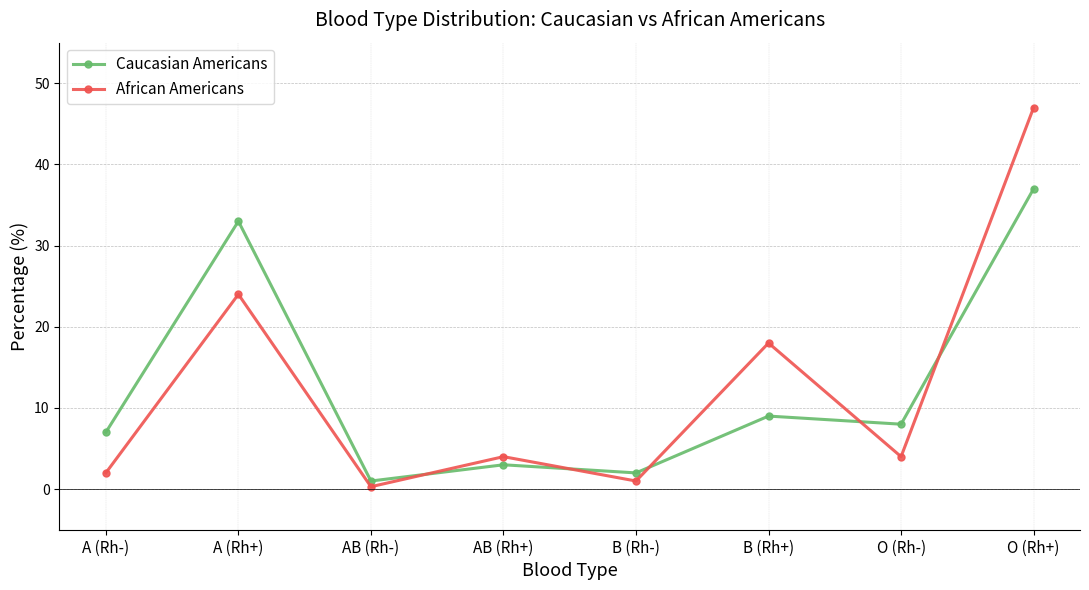

How many times do Caucasian Americans and African Americans cross each other?

5